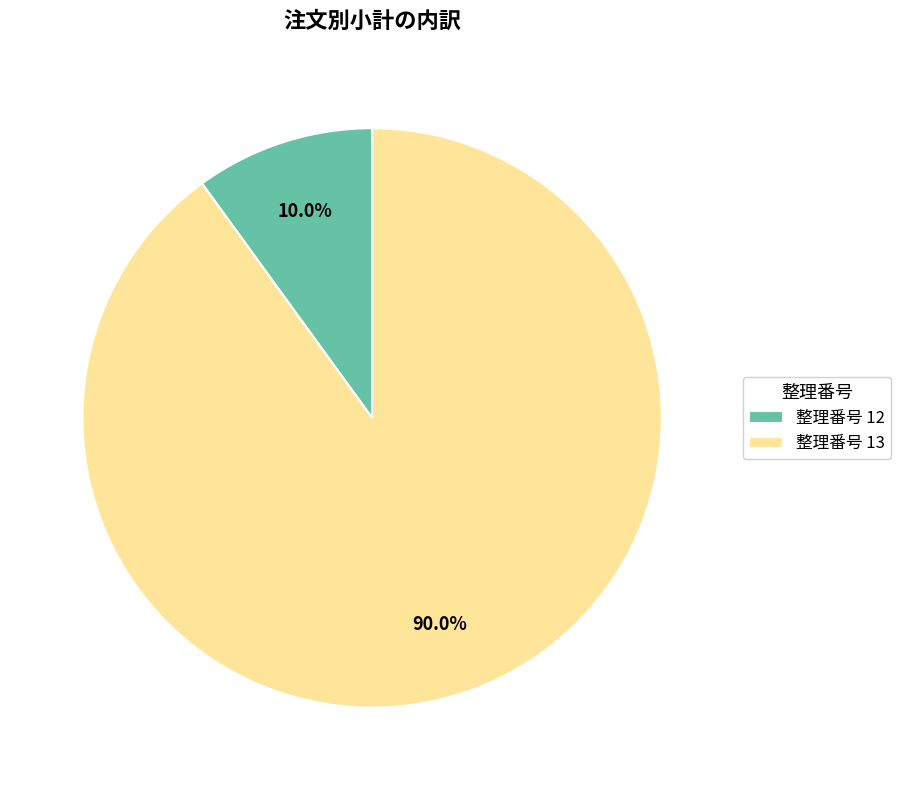

Count the number of slices in the pie.

2